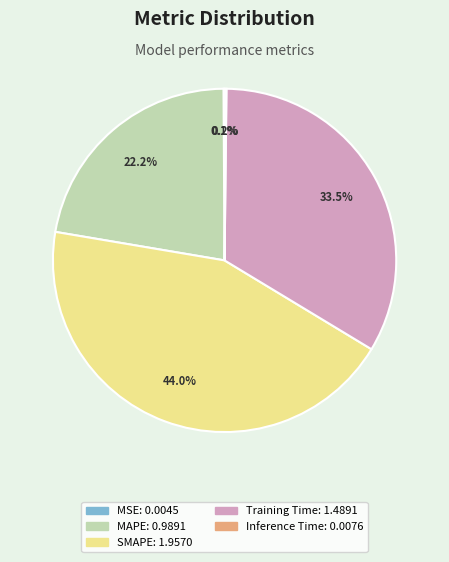

How much of the chart is everything except Training Time?

66.5%